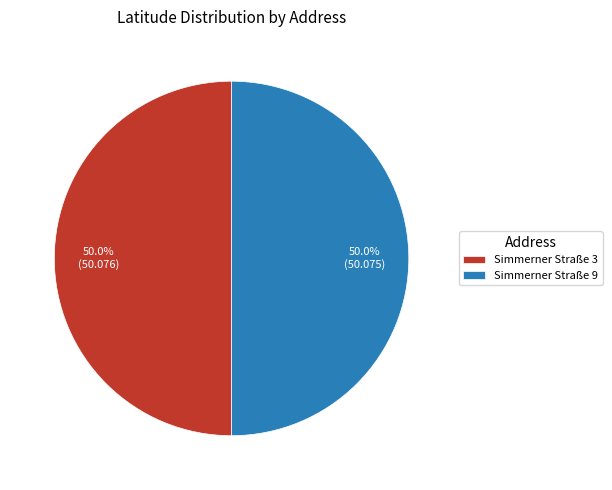

Combined, what portion of the pie is Simmerner Straße 9 and Simmerner Straße 3?

100.0%